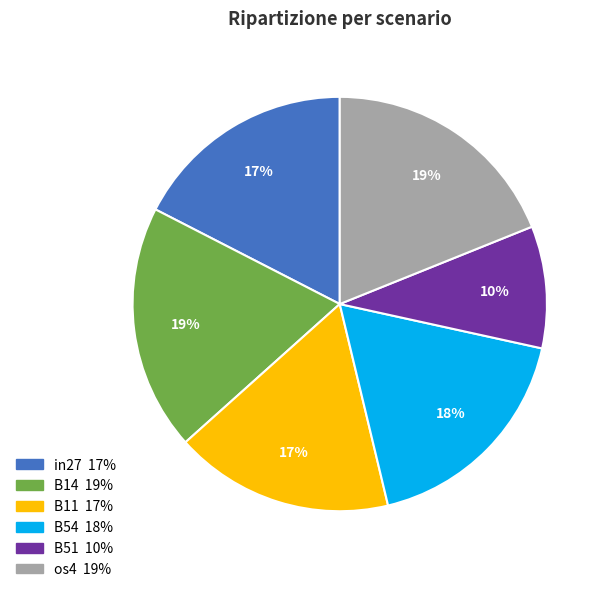

How many slices are in this pie chart?

6